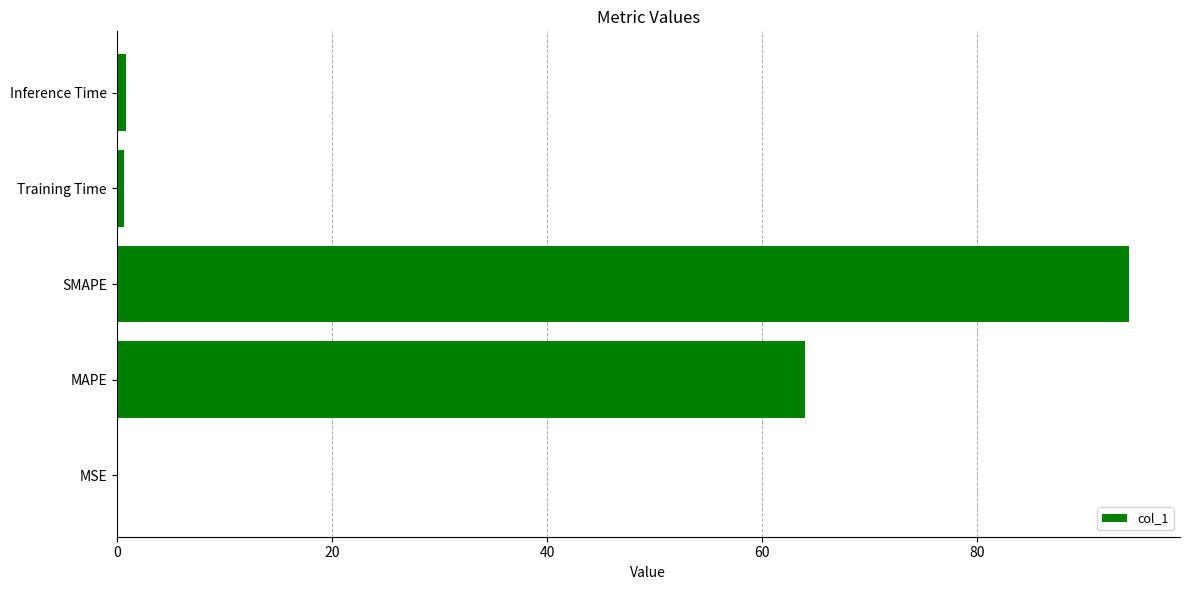

What is the sum of all values?

159.7